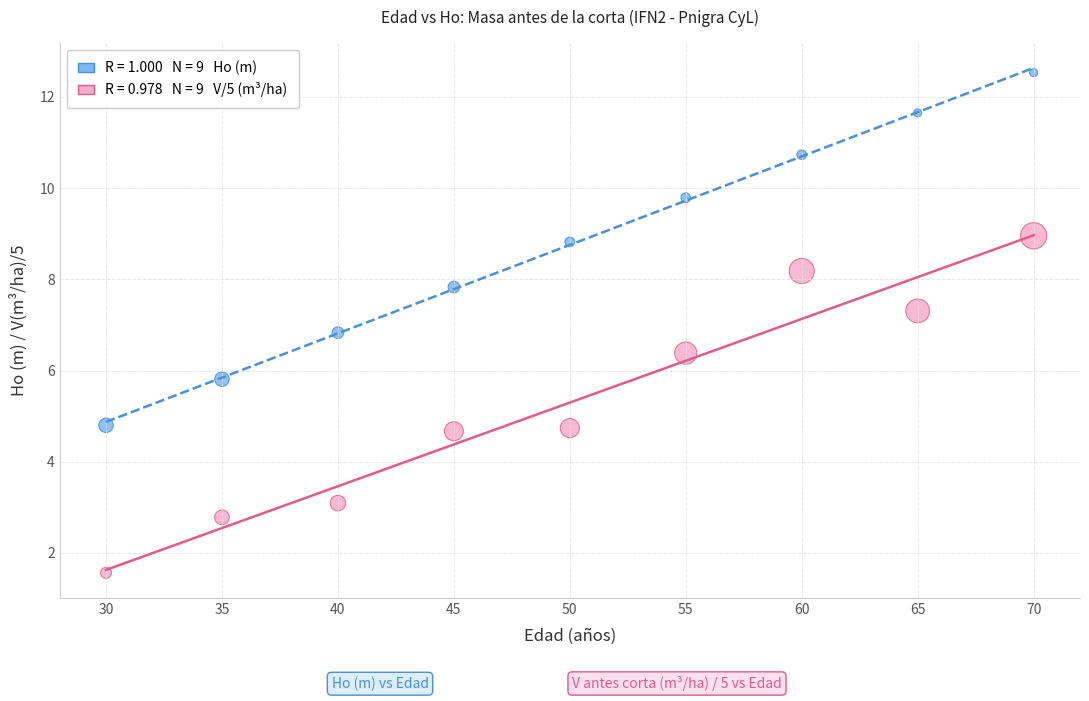

Across all series, what Y value is closest to 7?

6.8